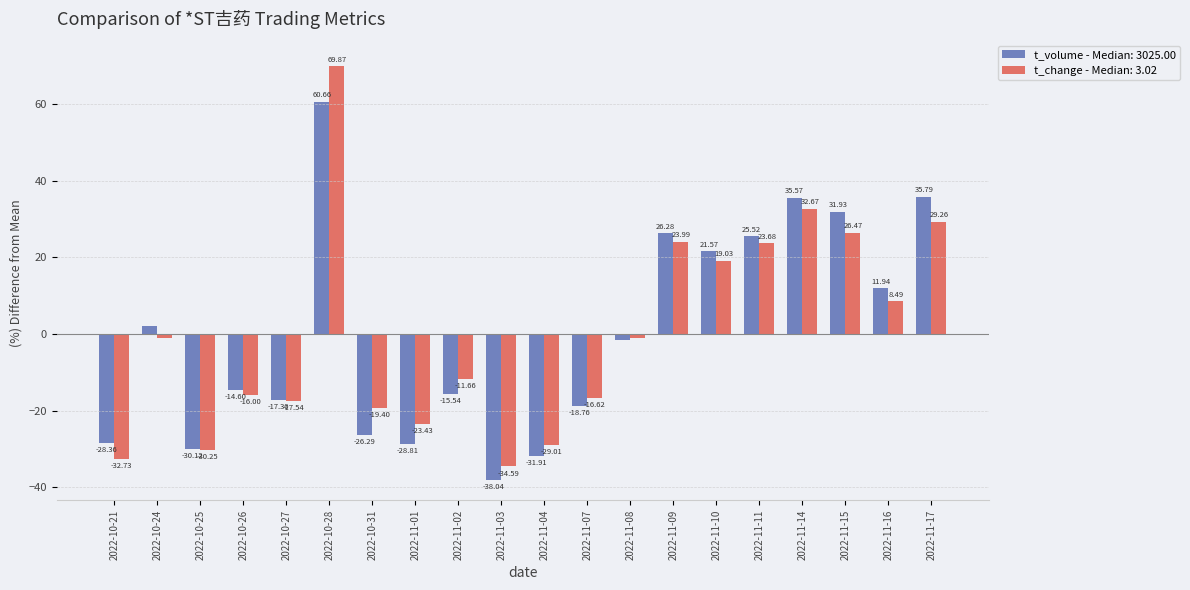

What is the total value across all series at 2022-11-04?

-60.9